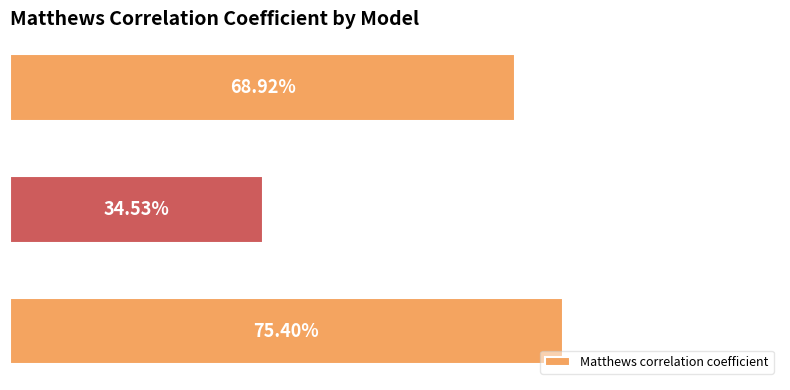

Does the chart contain any negative values?

No